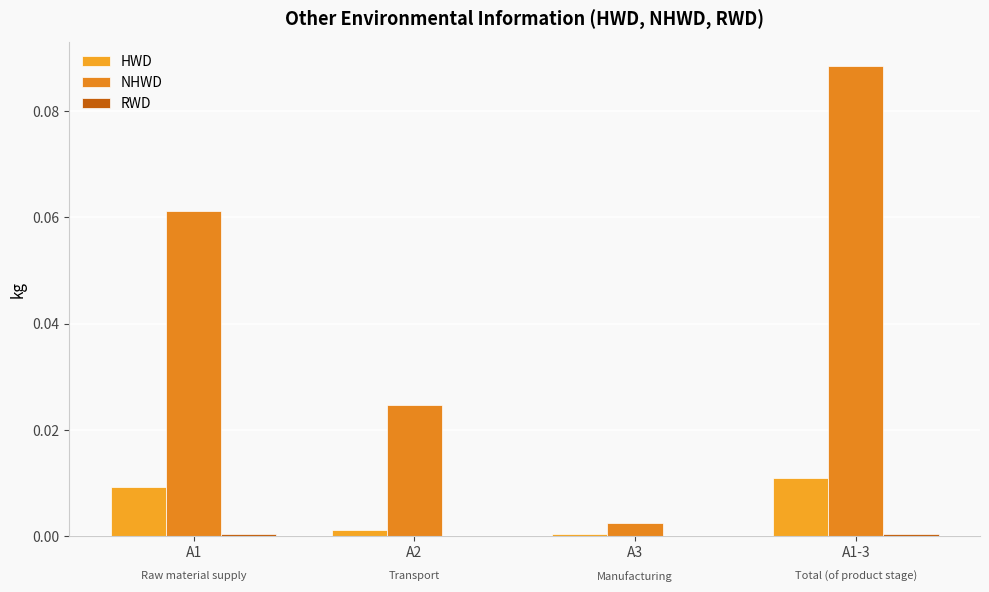

At which category is the sum across all series the highest?

A1-3